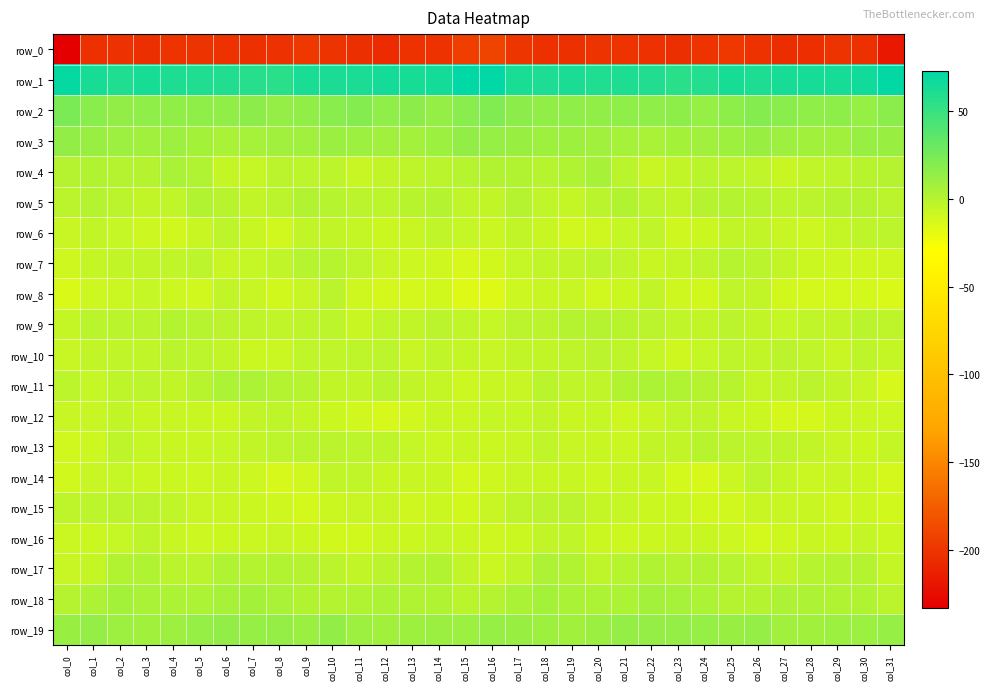

What is the greatest value displayed?

72.9